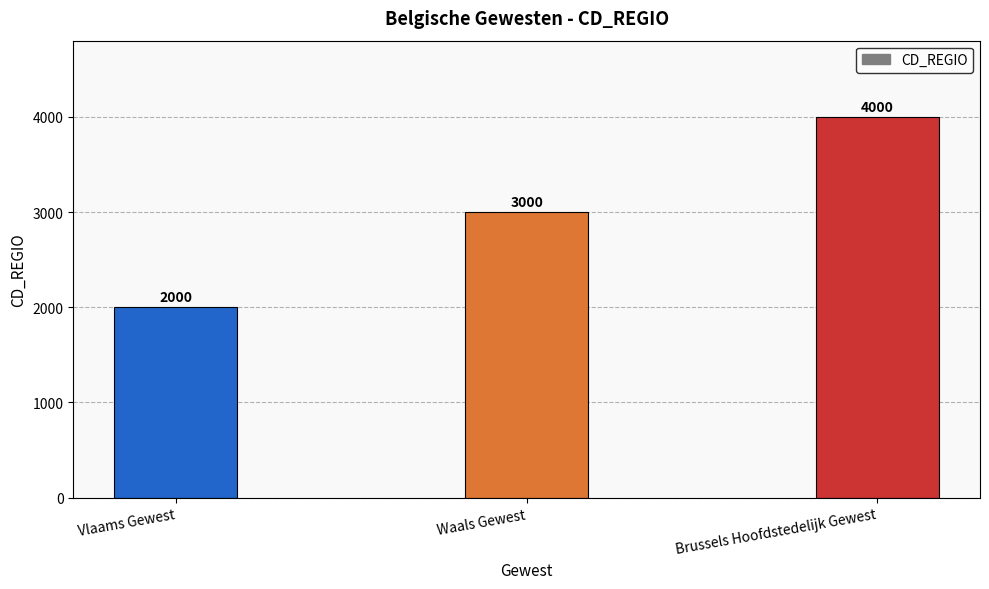

Rank the categories by value from lowest to highest.

Vlaams Gewest, Waals Gewest, Brussels Hoofdstedelijk Gewest